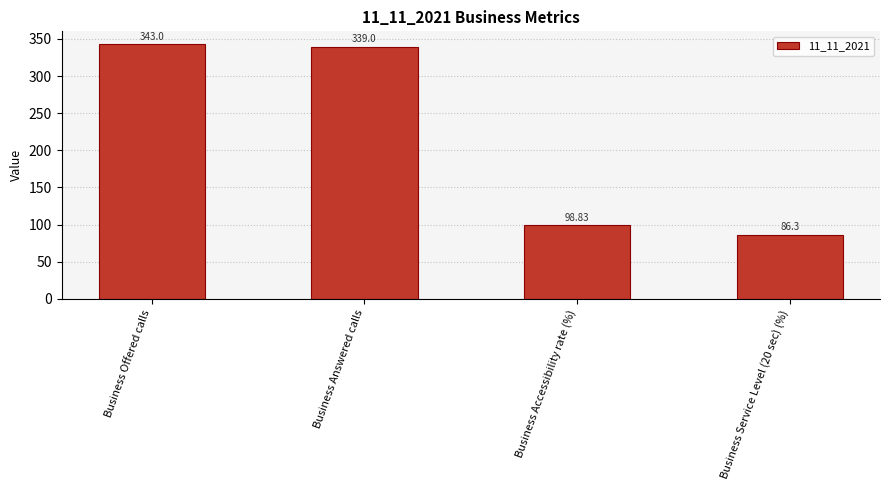

What is the minimum value shown in the chart?

86.3